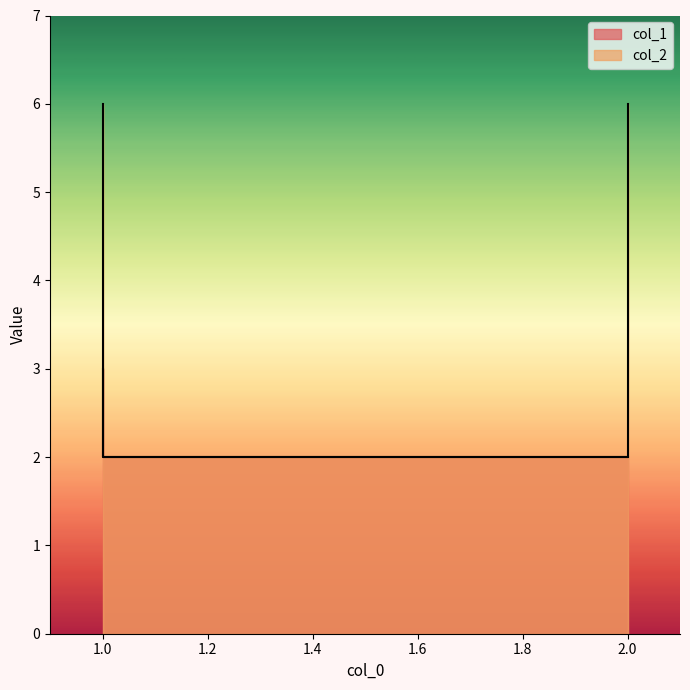

What is the total value across all series at 2?

4